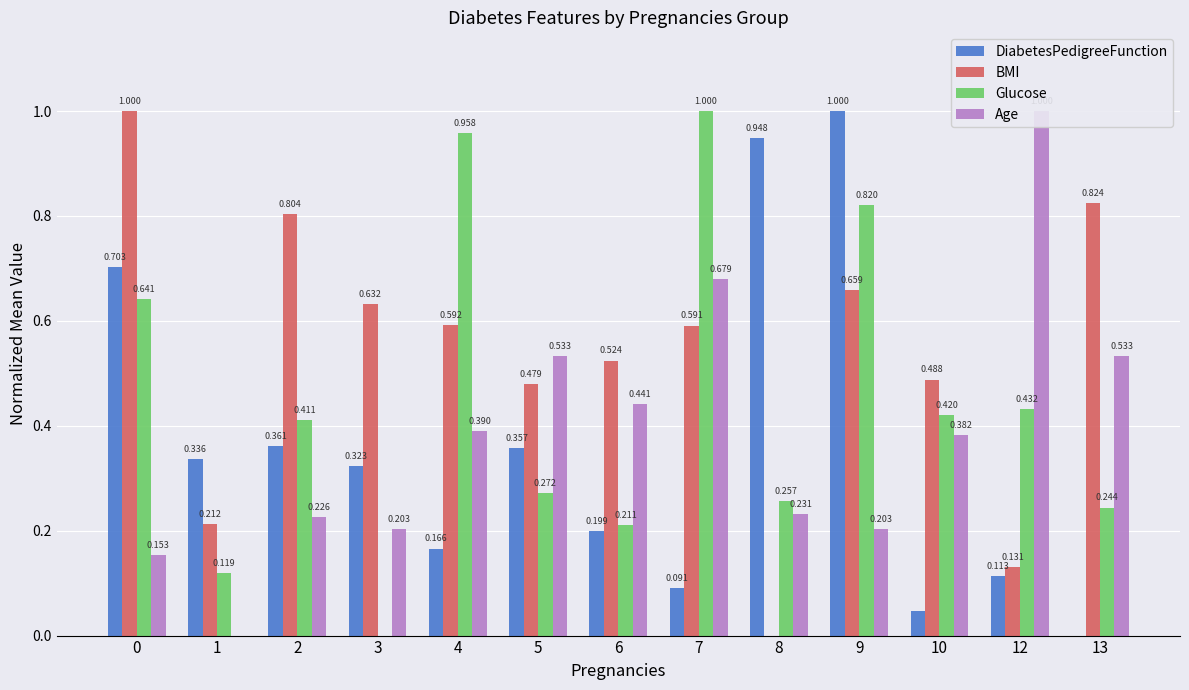

What is the value of the Age bar at the 5th from the left?

0.4